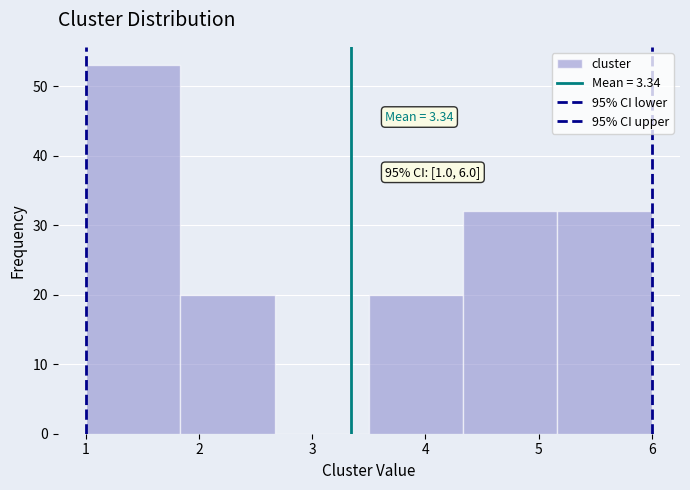

Which range on the x-axis has the tallest bar?

1.0 to 1.8